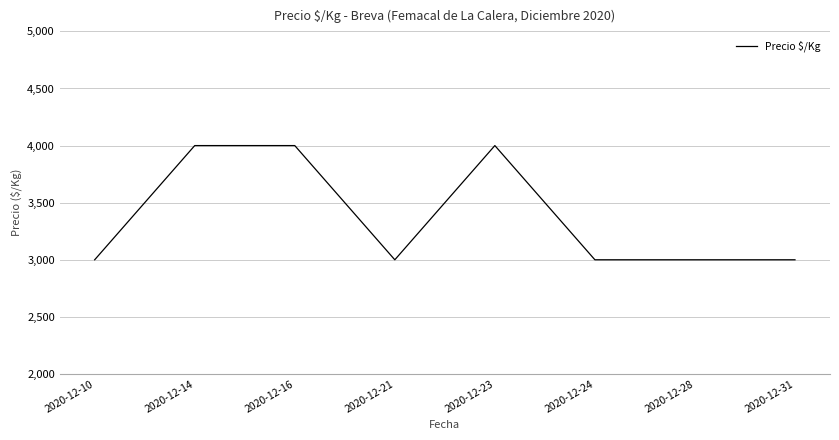

What is the approximate value at 2020-12-14?

4000